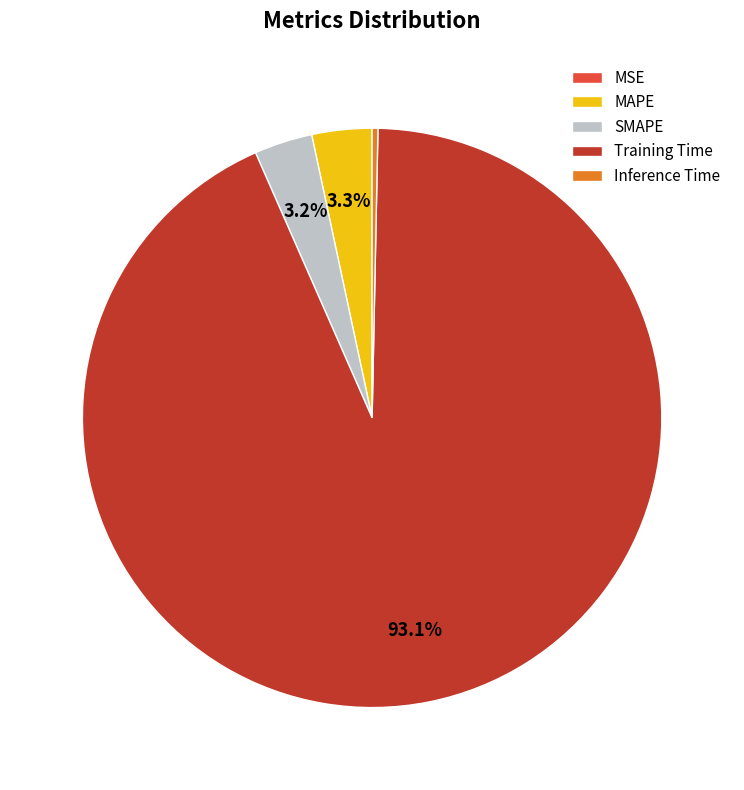

What portion of the pie excludes MAPE?

96.7%